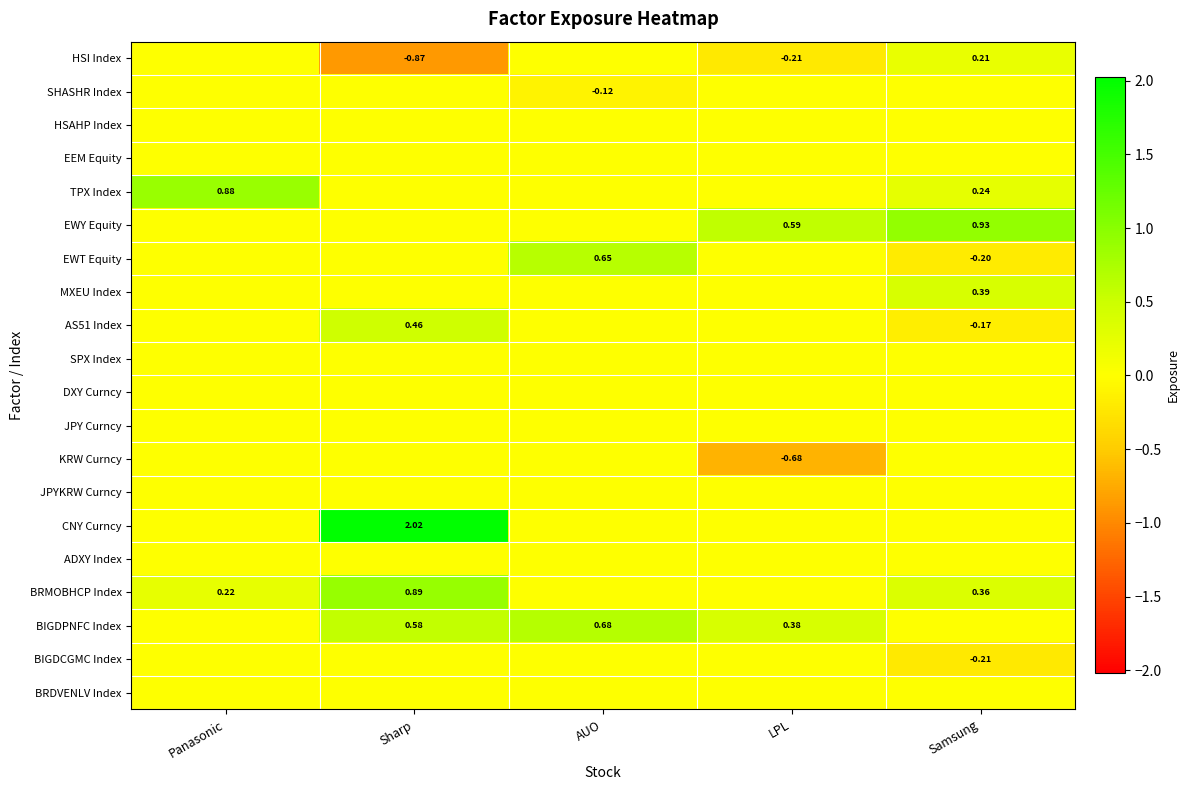

At Samsung, list the series in order from smallest to largest.

BIGDCGMC Index, EWT Equity, AS51 Index, SHASHR Index, HSAHP Index, EEM Equity, SPX Index, DXY Curncy, JPY Curncy, KRW Curncy, JPYKRW Curncy, CNY Curncy, ADXY Index, BIGDPNFC Index, BRDVENLV Index, HSI Index, TPX Index, BRMOBHCP Index, MXEU Index, EWY Equity